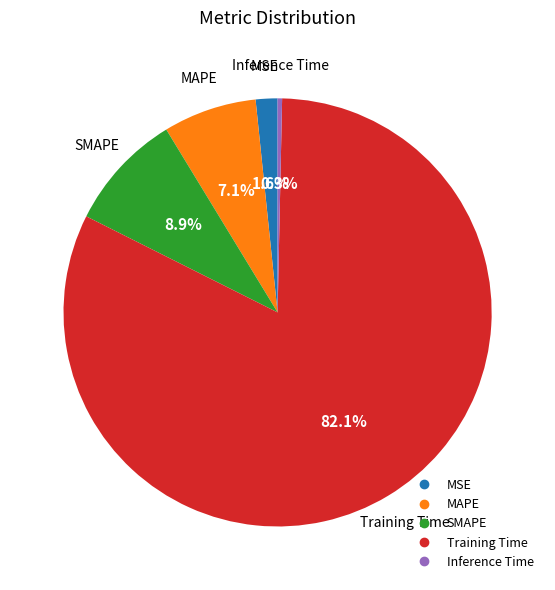

How much of the chart is everything except Inference Time?

99.7%